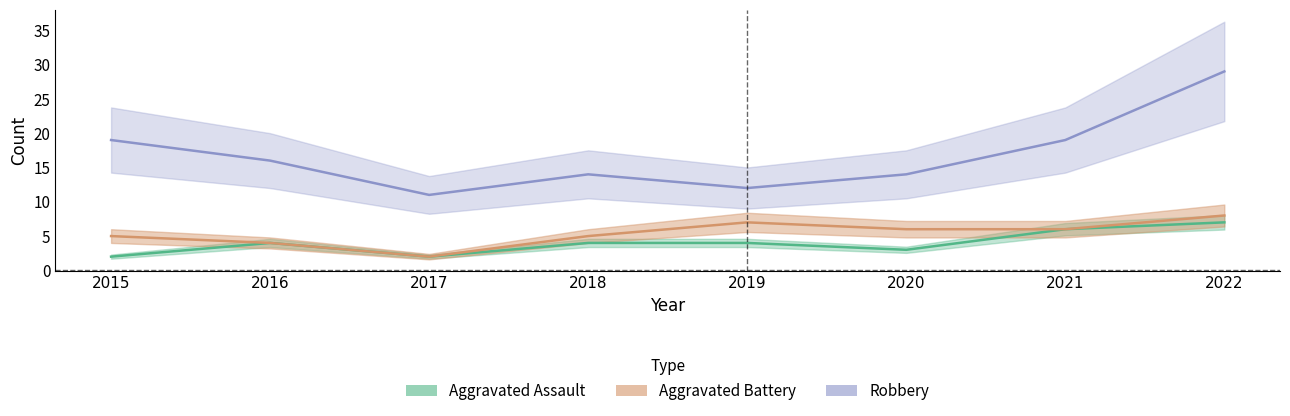

Count the number of categories in the chart.

8